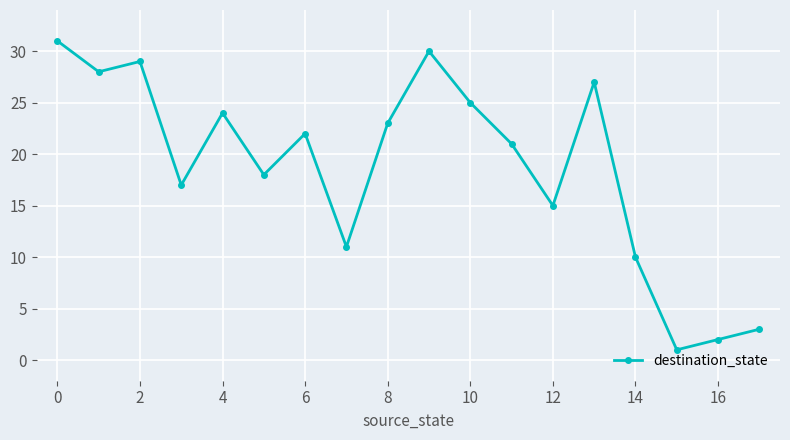

What is the minimum value shown in the chart?

1